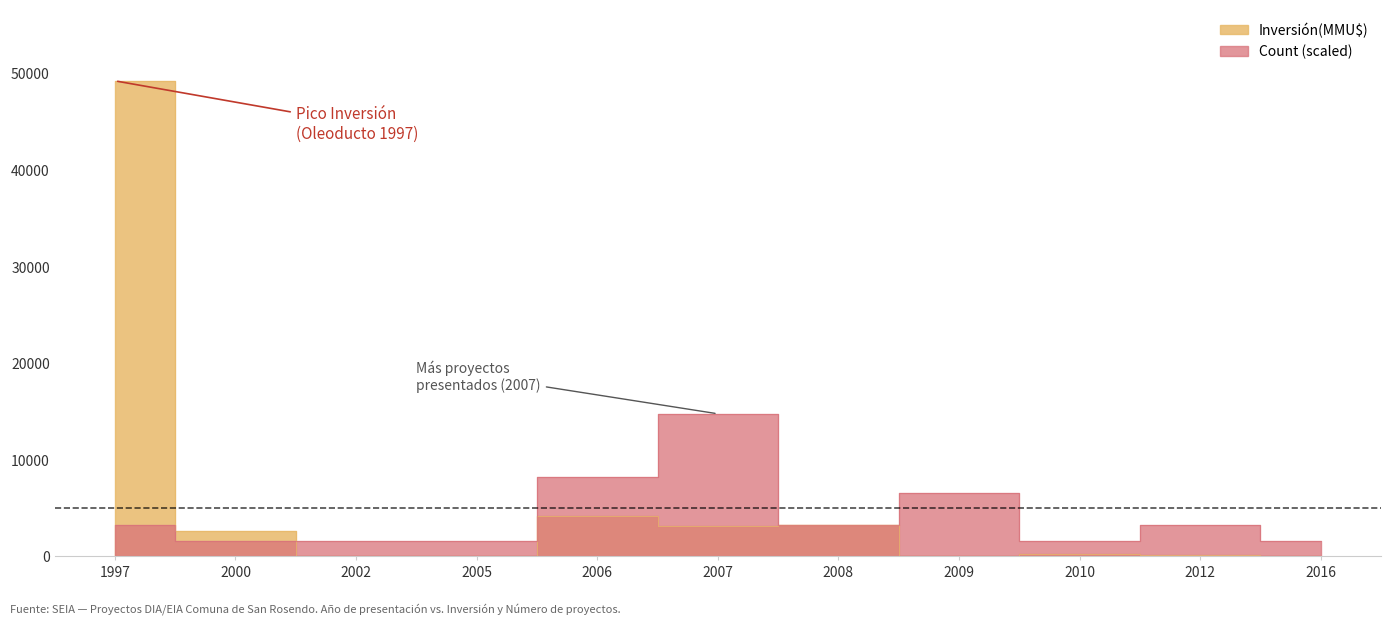

The value of Inversión(MMU$) at 2007 is 3124.0. True or false?

True